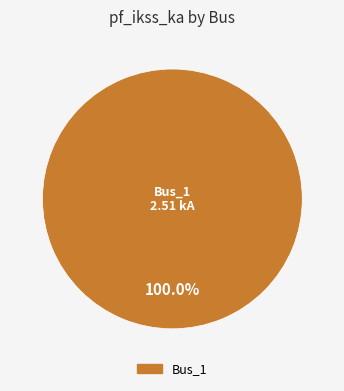

Is there a majority slice in this chart?

Yes